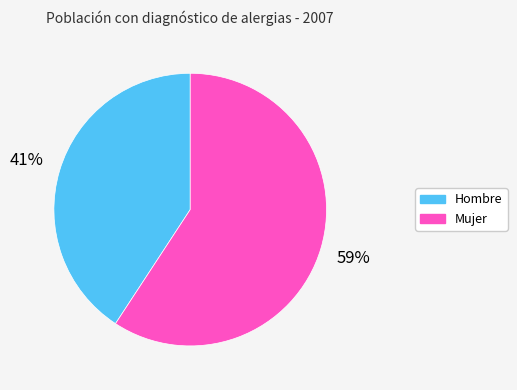

What is the largest slice in the pie chart?

Mujer